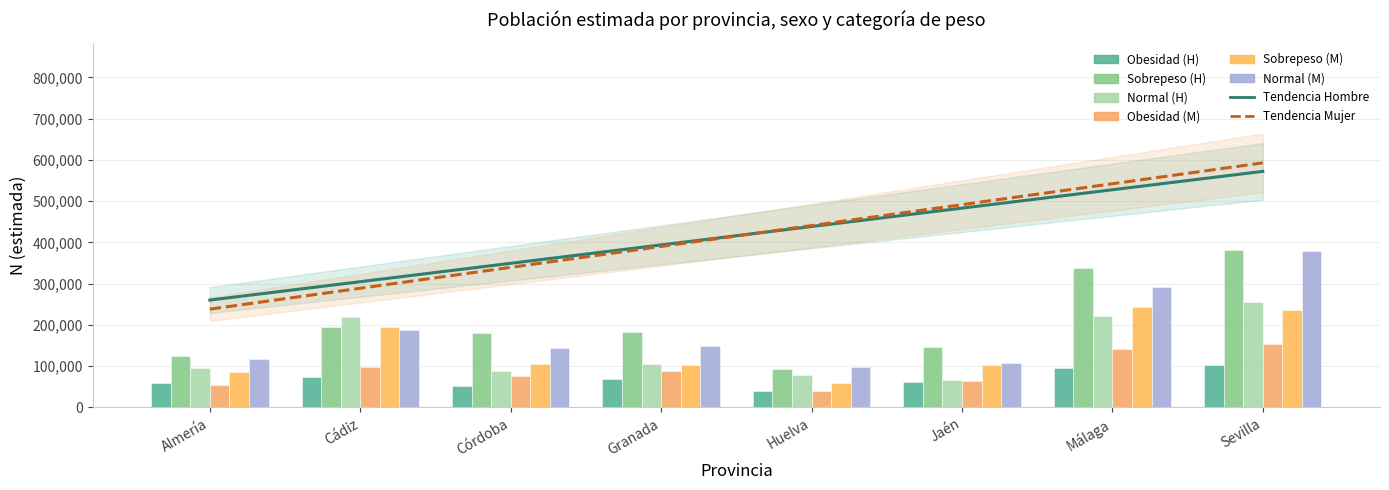

What is the difference between the Sobrepeso_H values at Cádiz and Granada?

12020